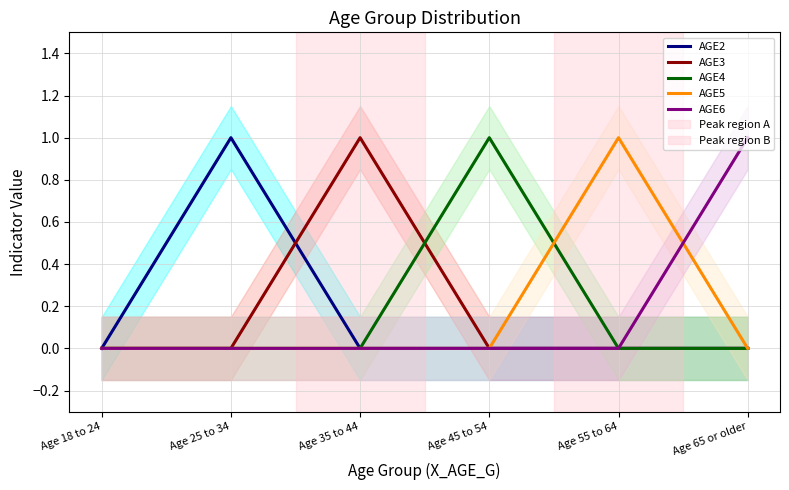

What is the greatest value displayed?

1